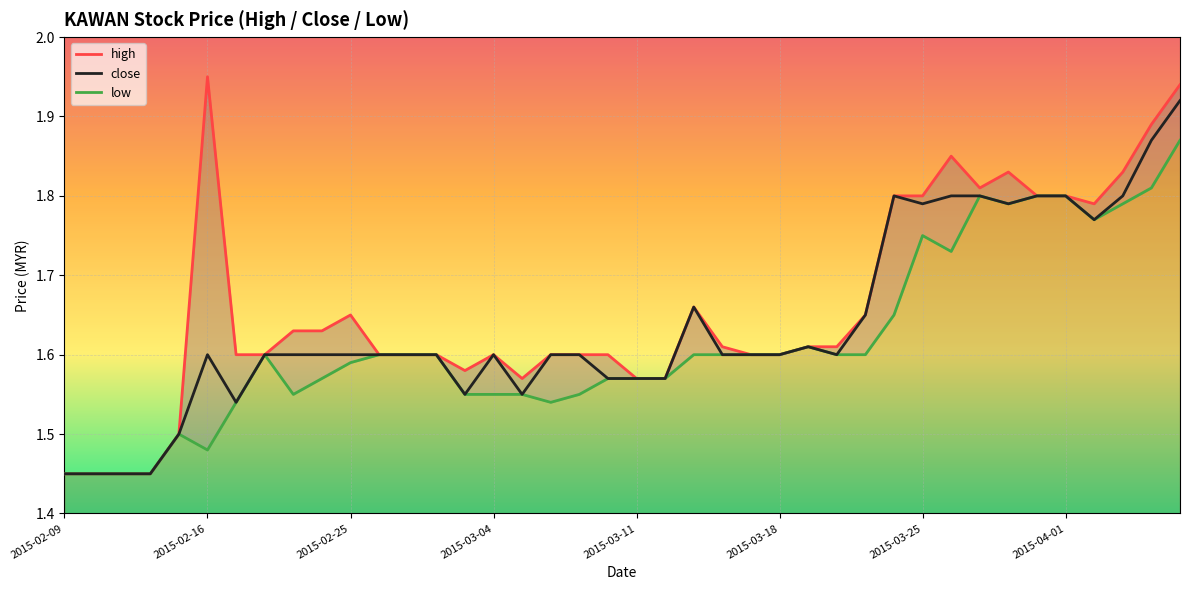

True or false: close and high cross at least once.

False